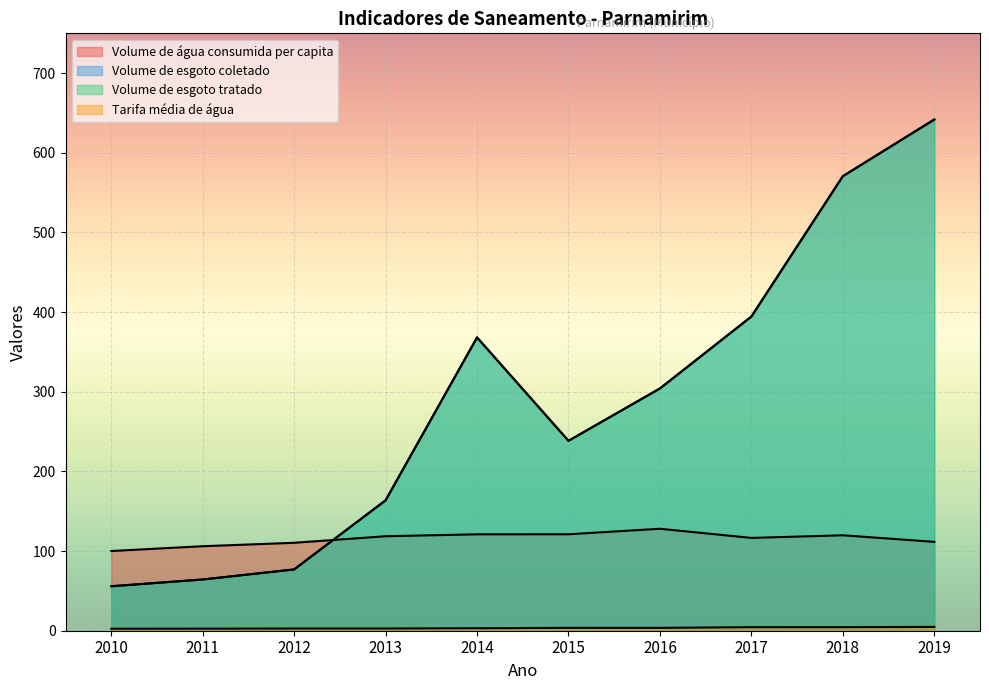

What is the value of the Volume de esgoto tratado point at the 8th from the left?

394.4